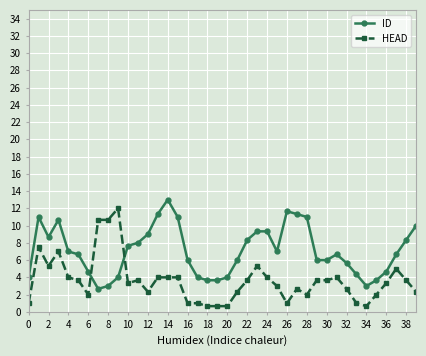

What is the difference between the maximum and second lowest values in the HEAD series?

11.3